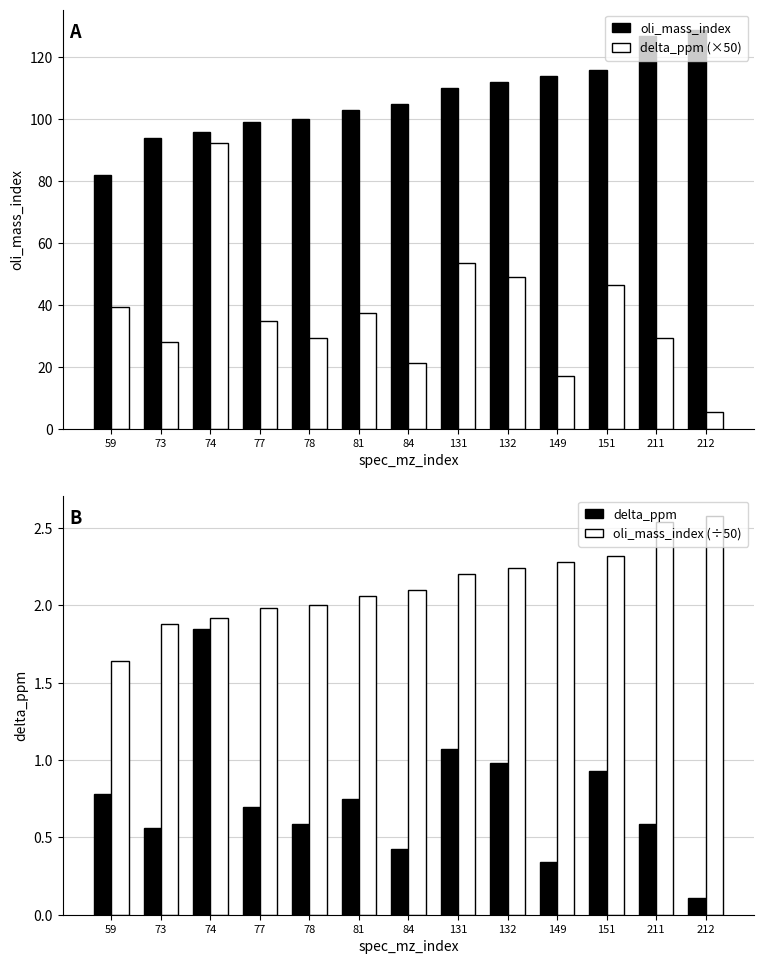

At how many categories does at least one series exceed 46?

13